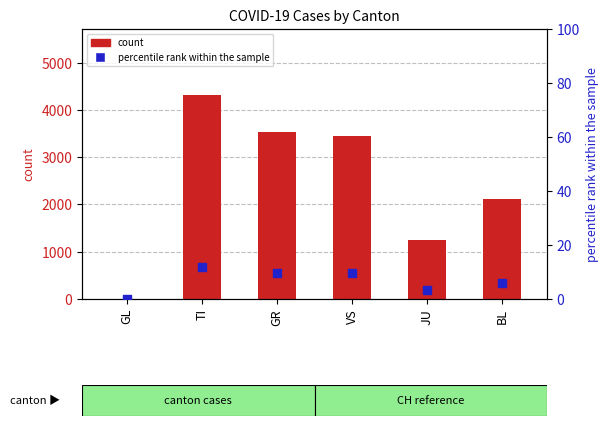

Is the value of percentile rank within the sample at BL greater than the value of count at JU?

No